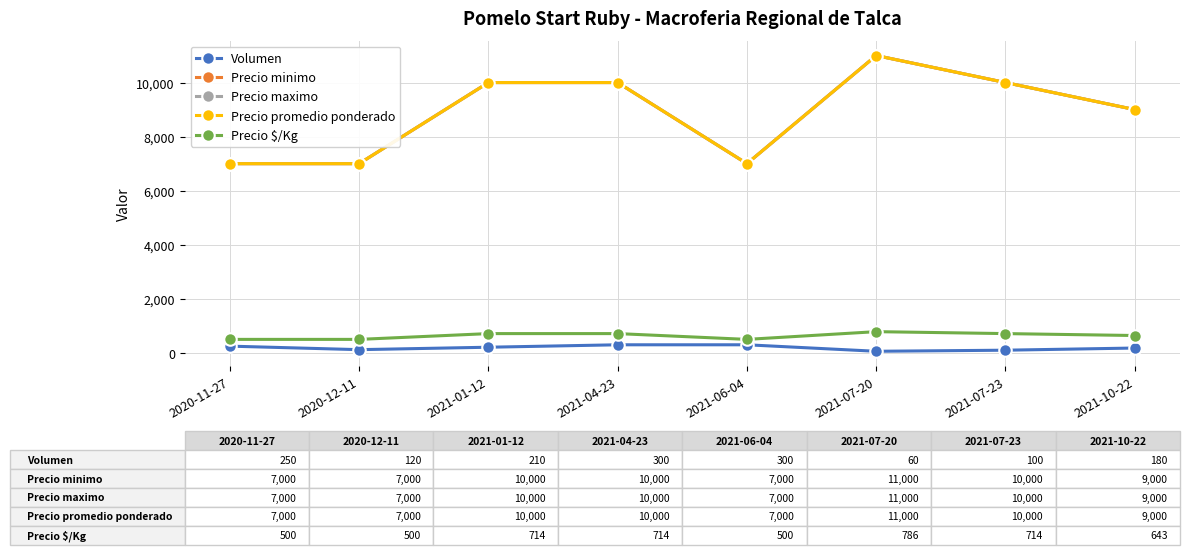

Rank the categories by Precio minimo value from highest to lowest.

2021-07-20, 2021-01-12, 2021-04-23, 2021-07-23, 2021-10-22, 2020-11-27, 2020-12-11, 2021-06-04